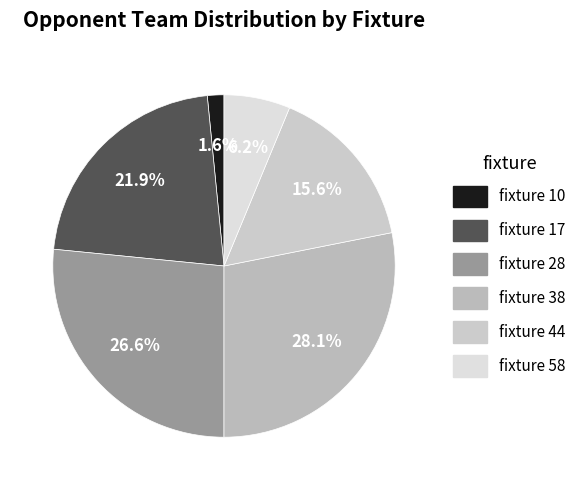

Does any single category account for the majority?

No